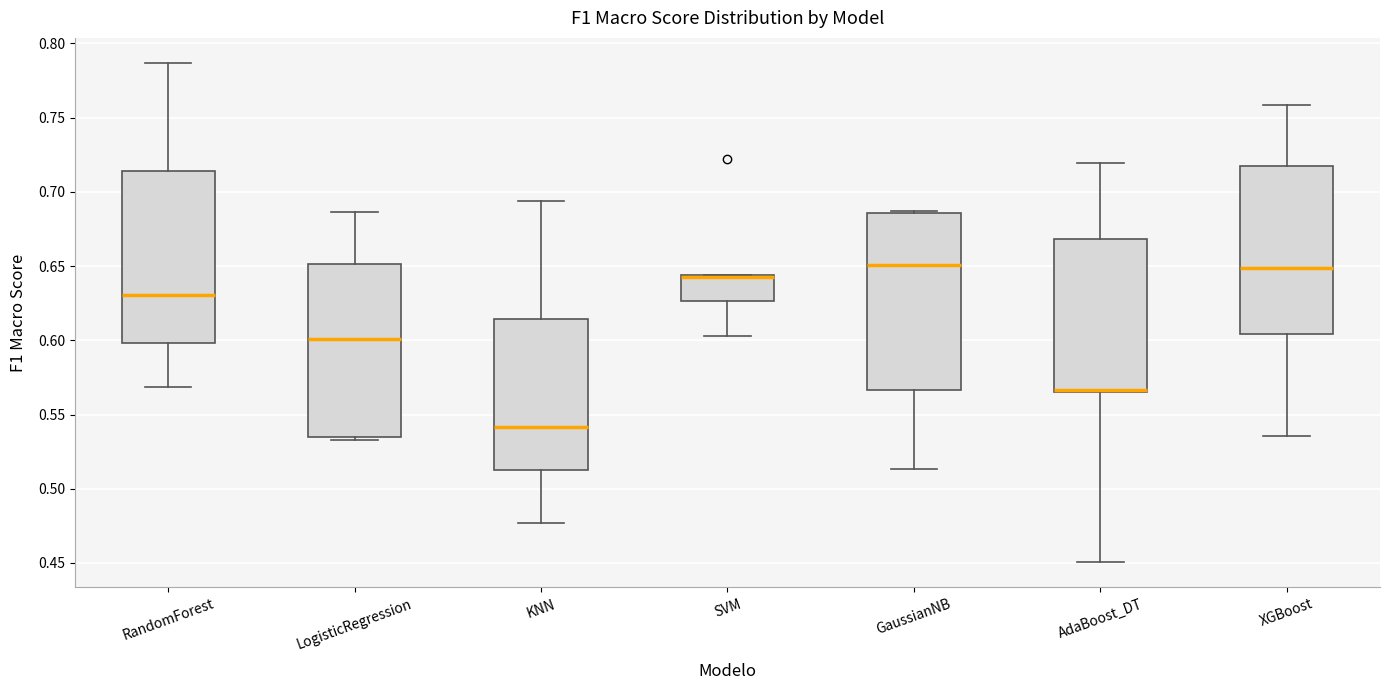

Where is the lower edge of the box for SVM on the y-axis? The values are not printed on the chart, so give them approximately, as read against the axis.

0.625